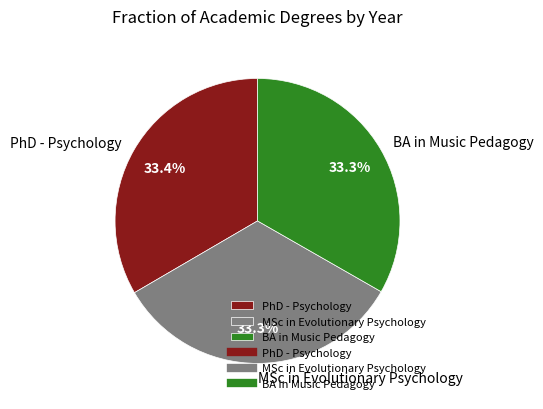

How many segments does this pie chart have?

3